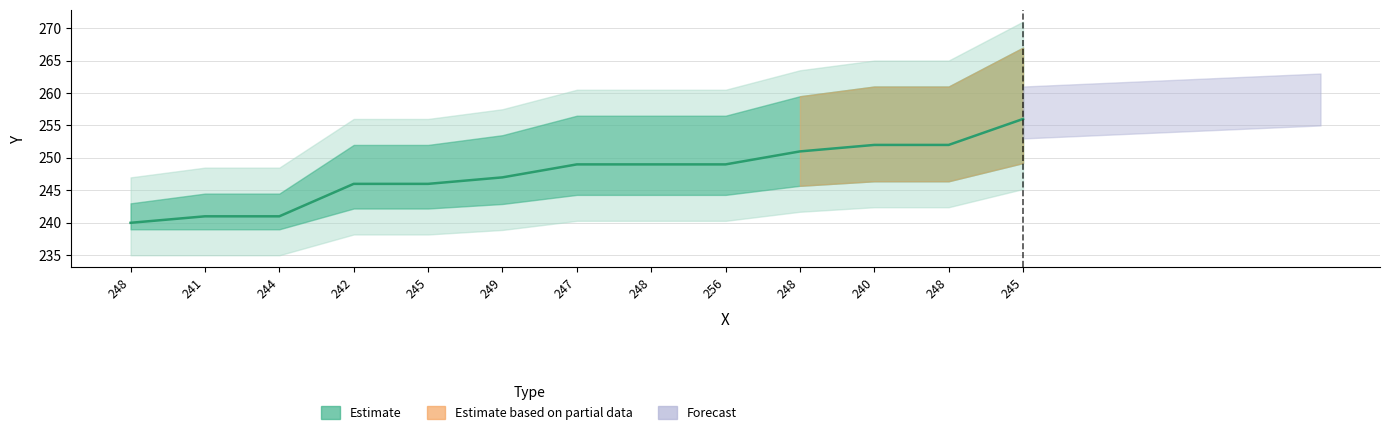

What is the difference between the maximum and second lowest values?

15